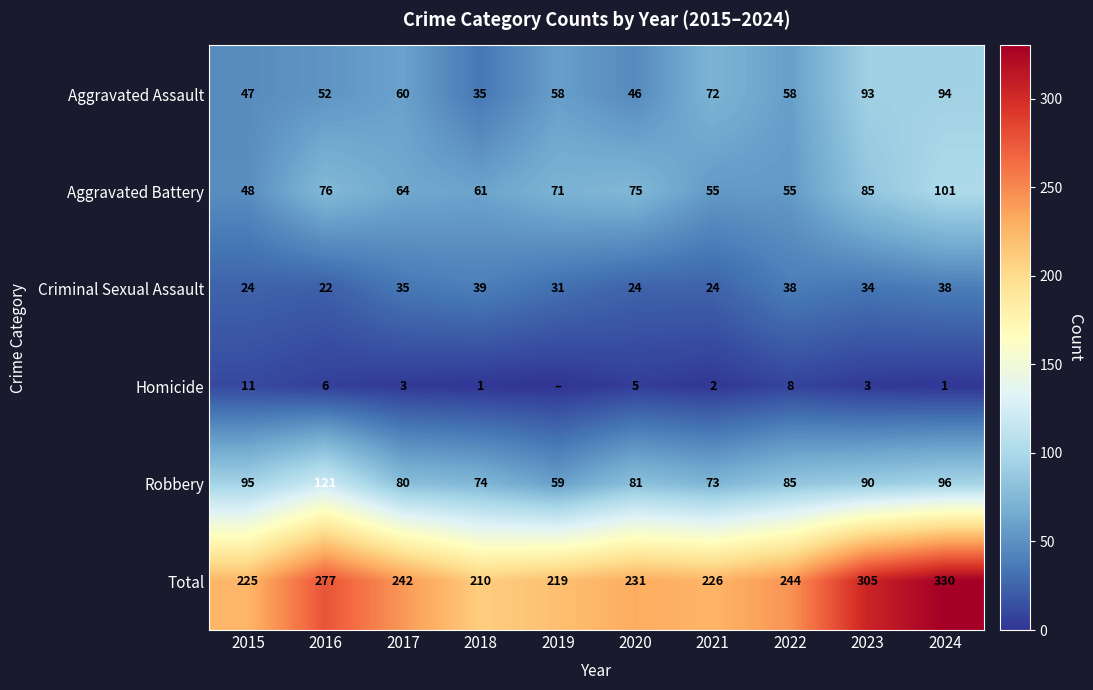

Between 2018 and 2022, which is larger?

2022